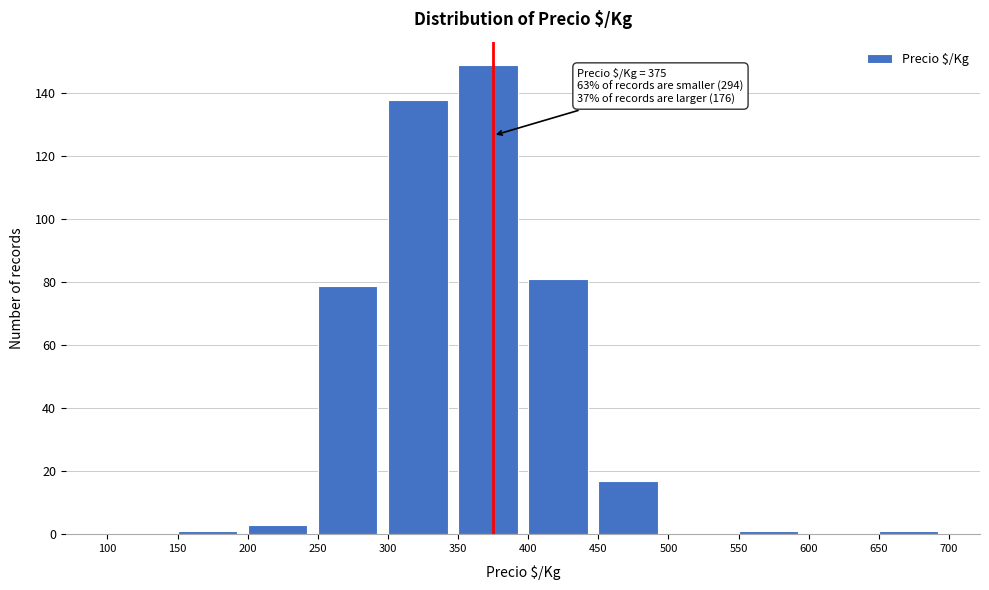

Which range on the x-axis has the tallest bar?

350 to 400